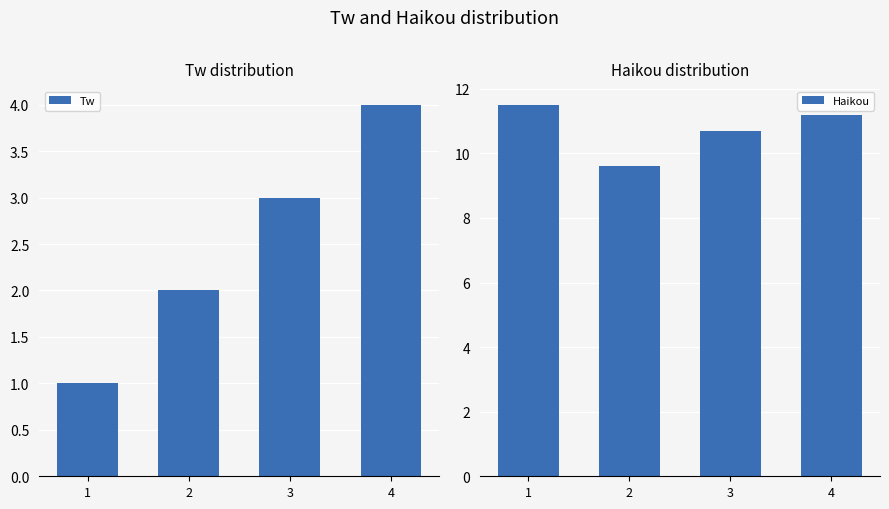

The value of Tw at 1 is 1. True or false?

True